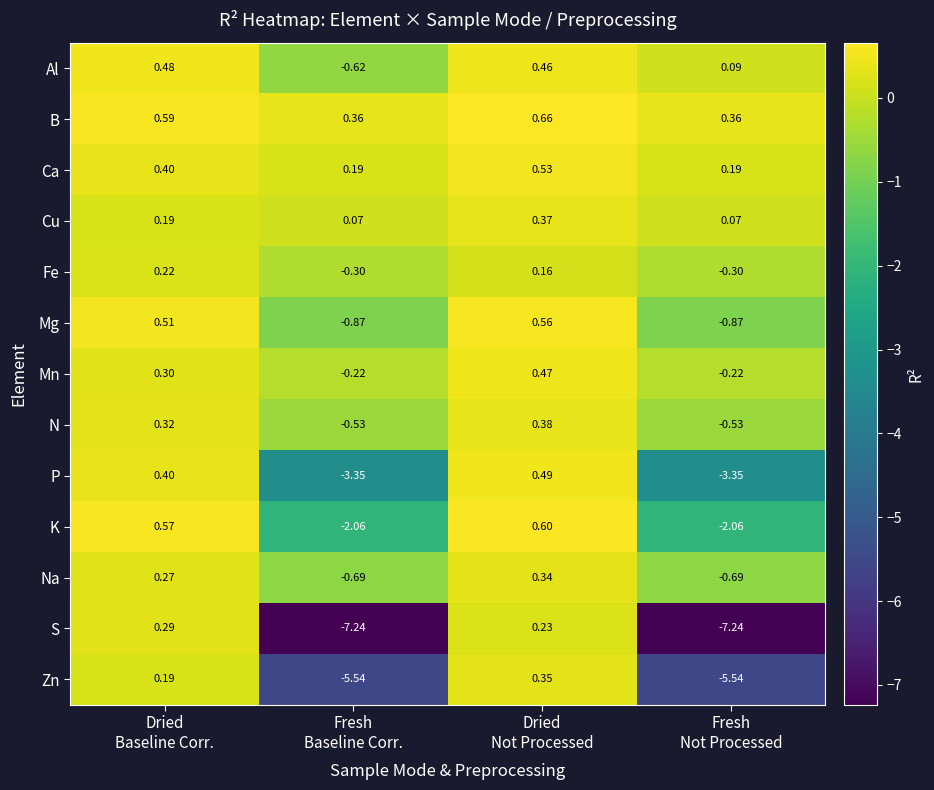

Rank the series by their maximum value, from highest to lowest.

B, K, Mg, Ca, P, Al, Mn, N, Cu, Zn, Na, S, Fe